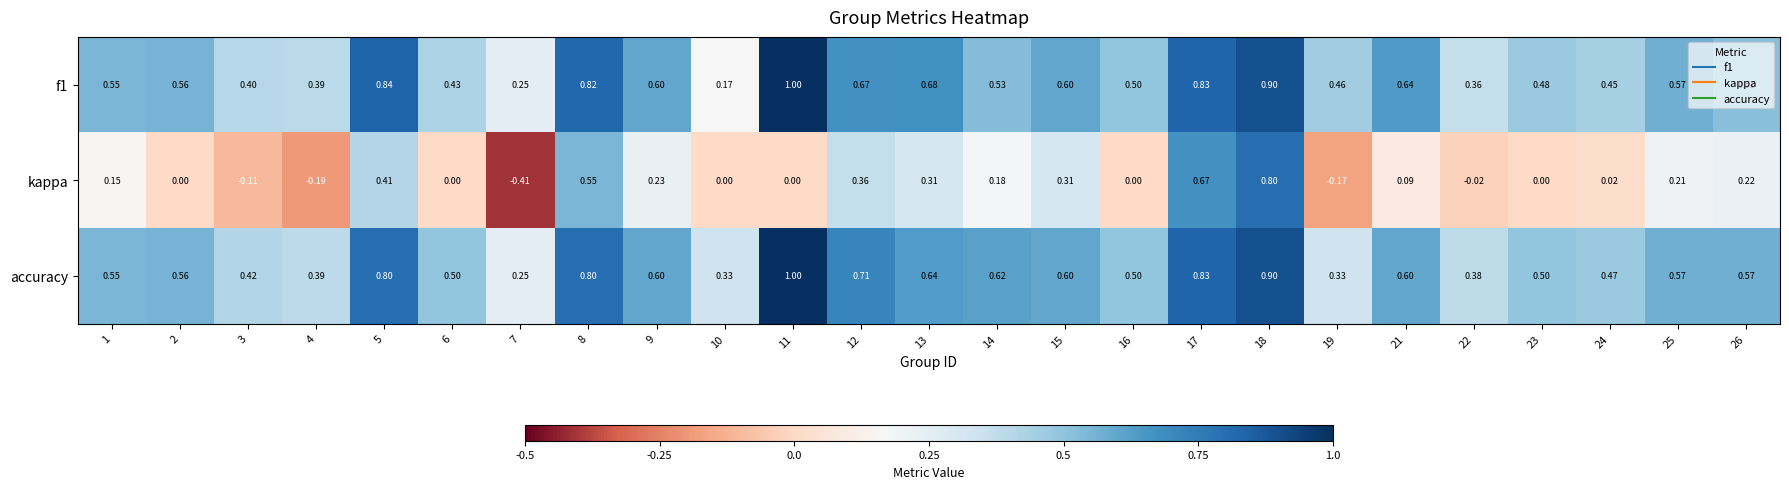

Which series has the largest total across all categories?

accuracy